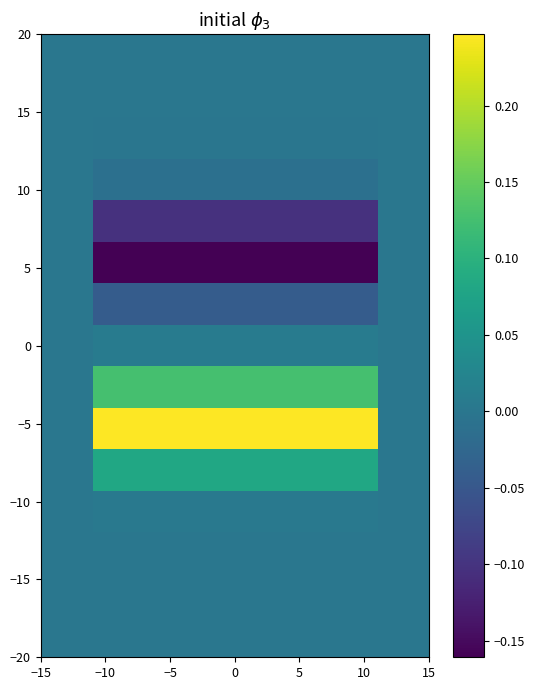

What is the minimum value shown in the chart?

-0.2